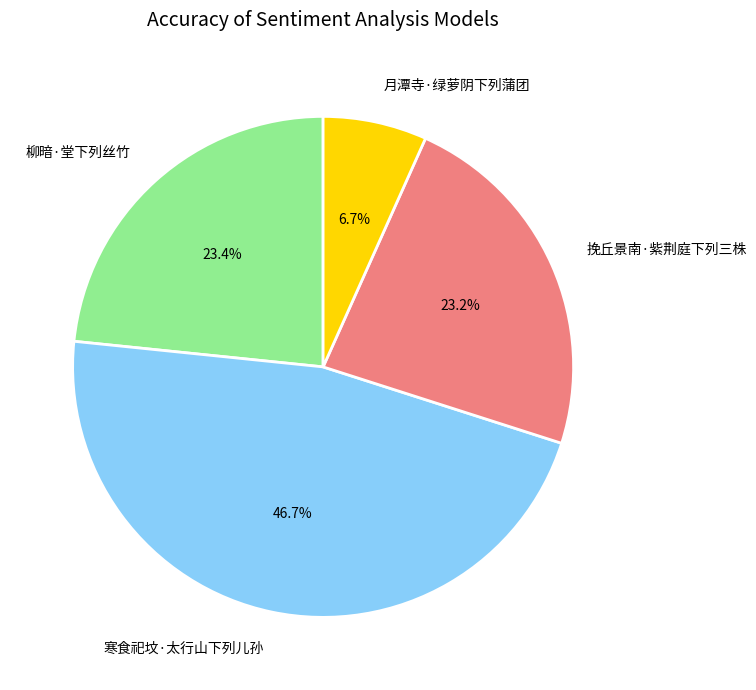

Which slice is the largest?

寒食祀坟·太行山下列儿孙